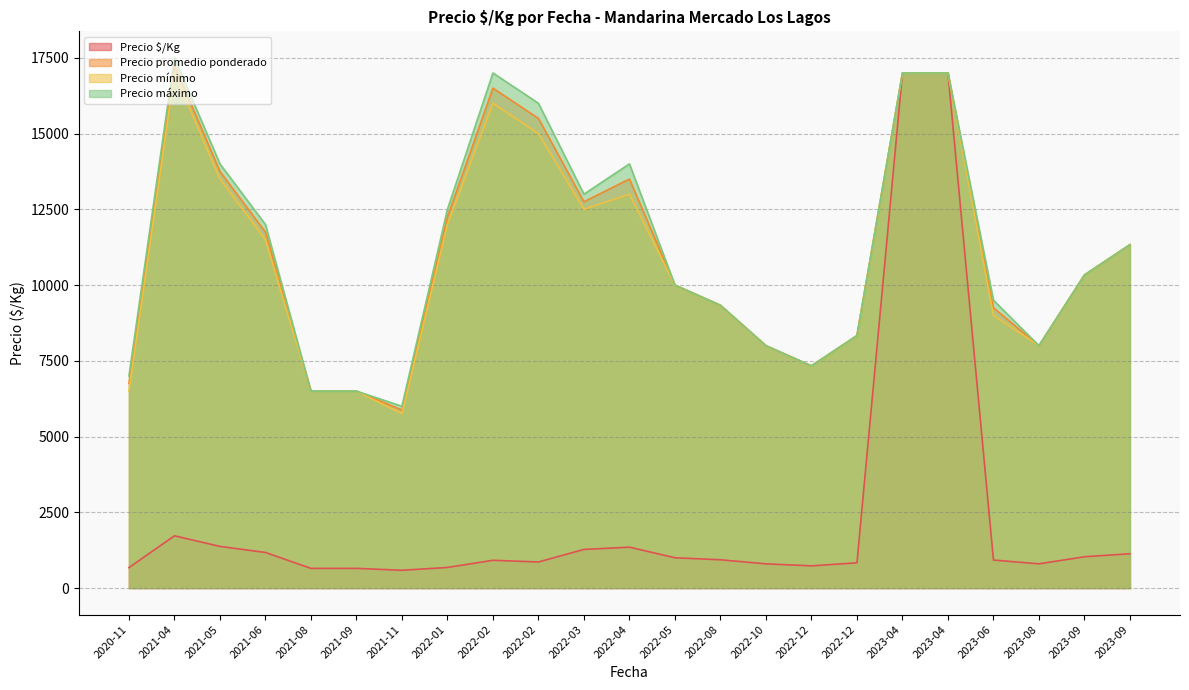

How many lines are shown in the chart?

4